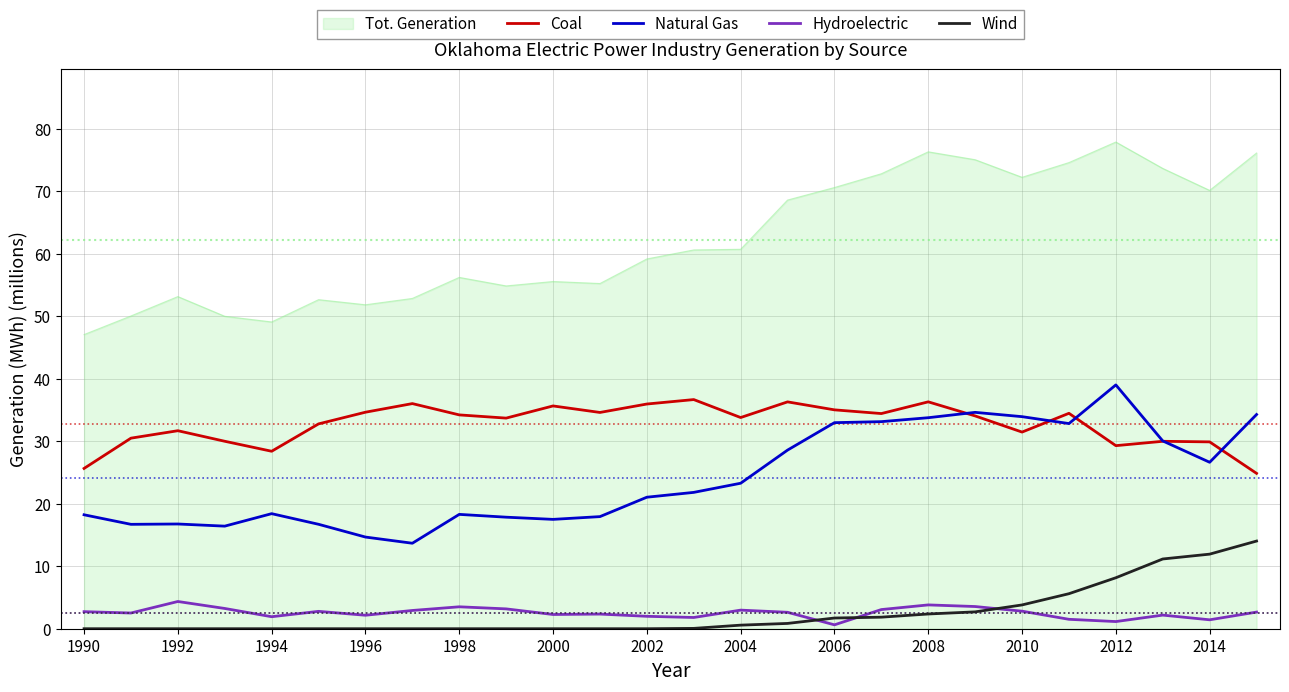

Which series has the largest range (max minus min)?

Tot. Generation